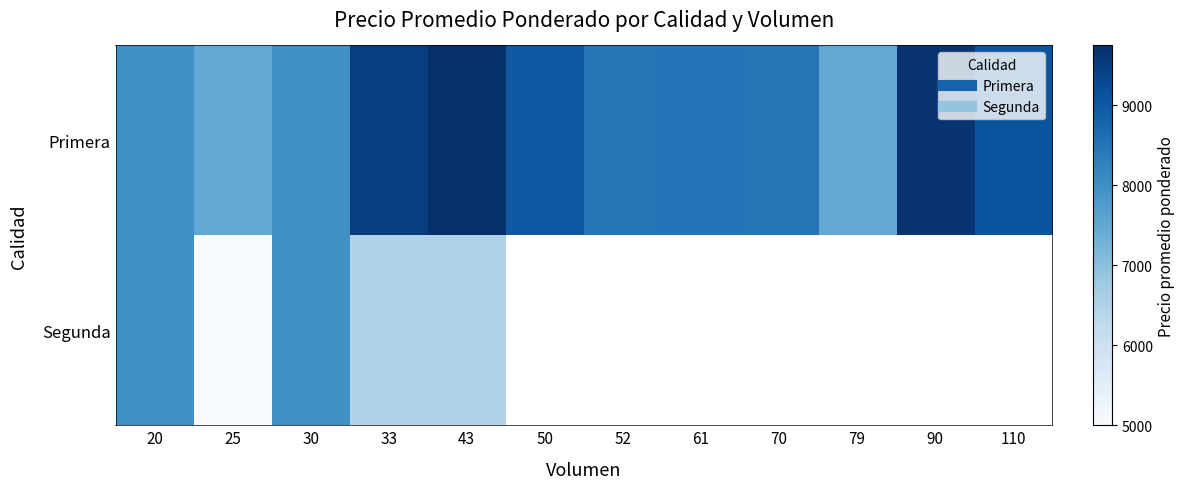

How many series are shown in this chart?

2